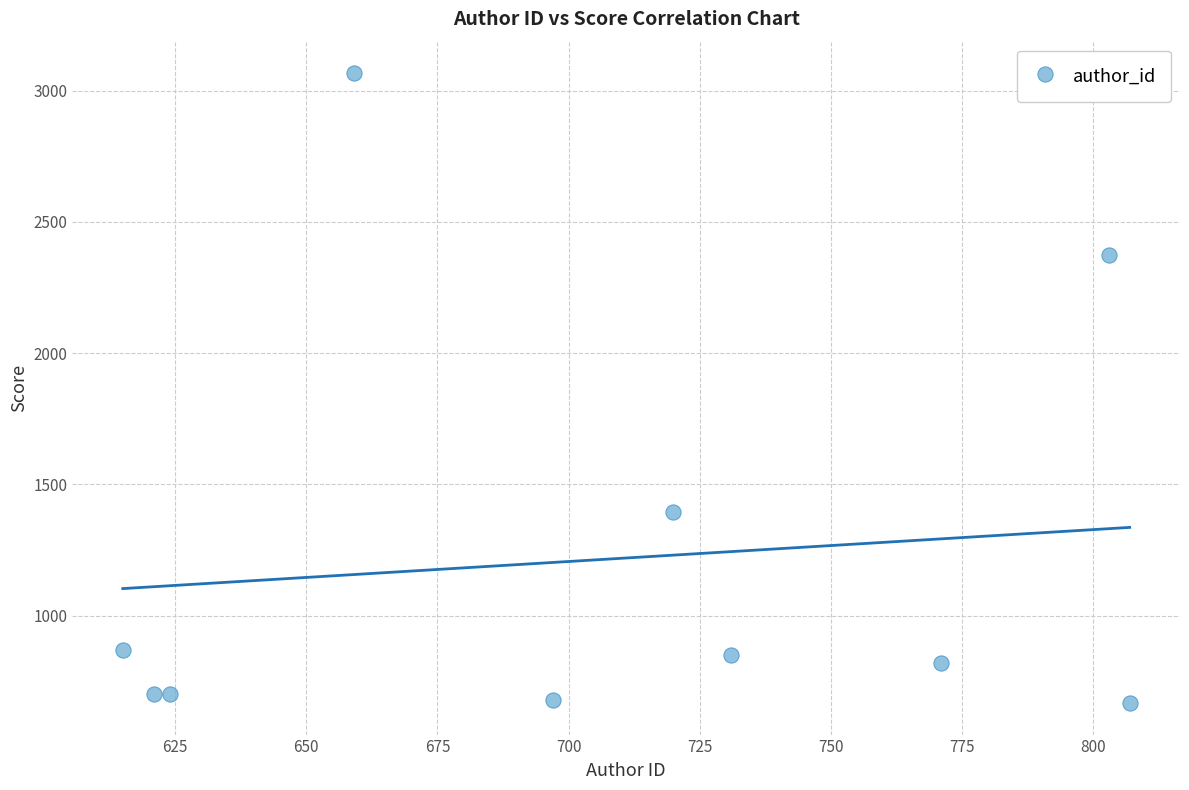

What is the average X value?

704.8